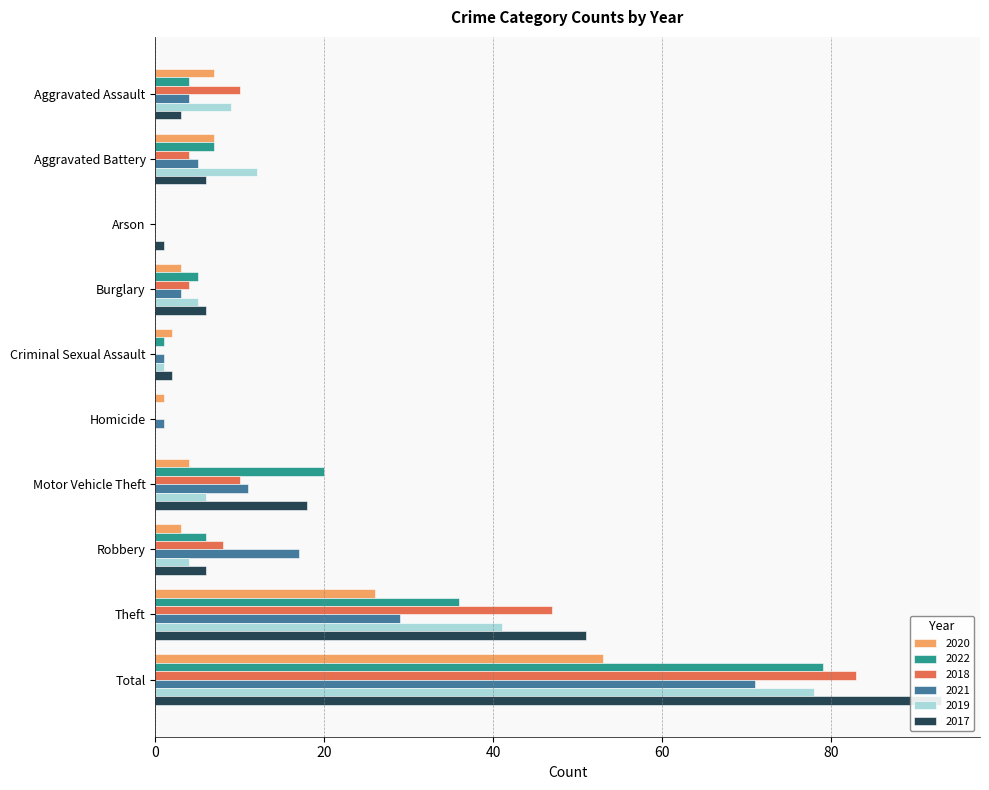

Is it true that 2020 equals 7 at Aggravated Battery?

True